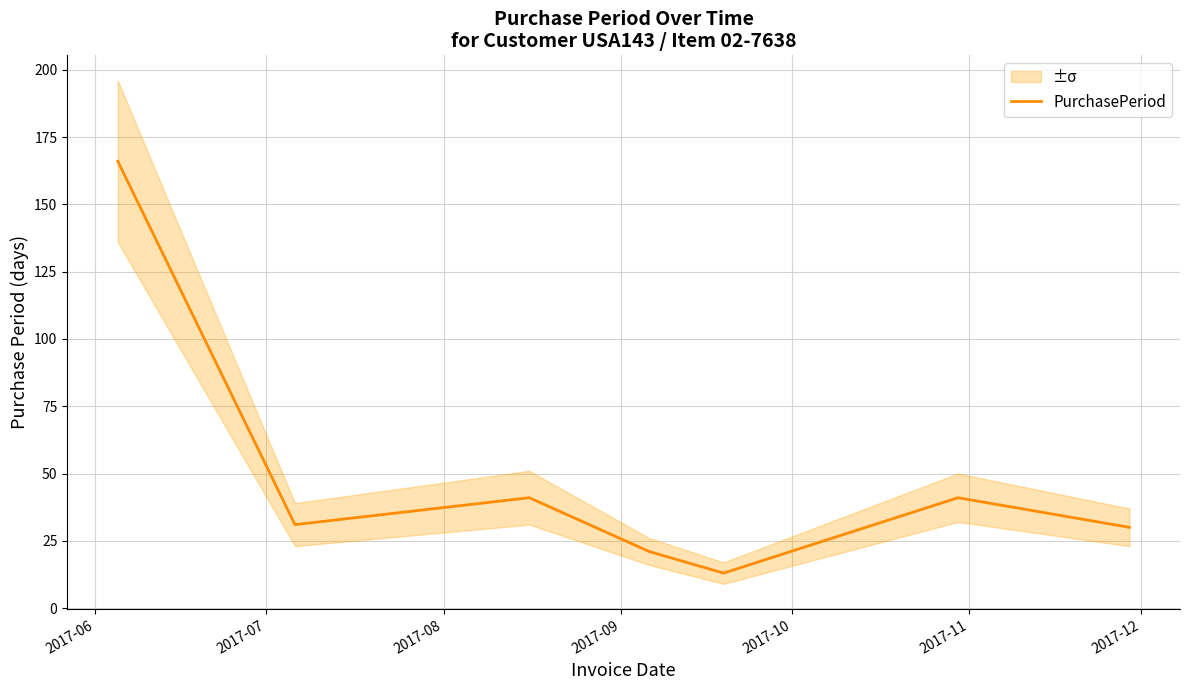

What is the highest value of the PurchasePeriod series?

166